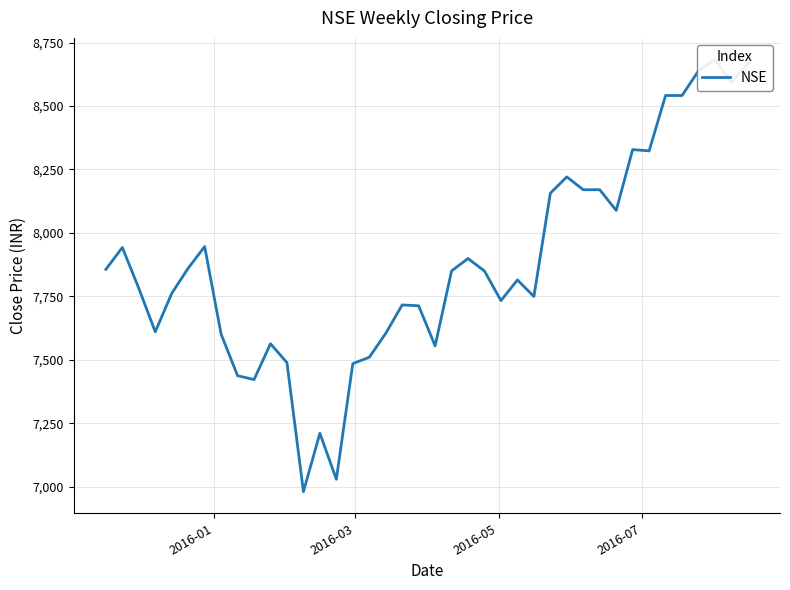

Reading right to left, extract all data points from this chart.

8666.9	8592.2	8683.2	8638.5	8541.2	8541.4	8323.2	8328.3	8088.6	8170.2	8170.0	8220.8	8156.6	7749.7	7814.9	7733.5	7849.8	7899.3	7850.5	7555.2	7713.0	7716.5	7604.4	7510.2	7485.4	7029.8	7210.8	6981.0	7489.1	7563.5	7422.5	7437.8	7601.4	7946.4	7861.0	7762.0	7610.5	7781.9	7942.7	7856.5